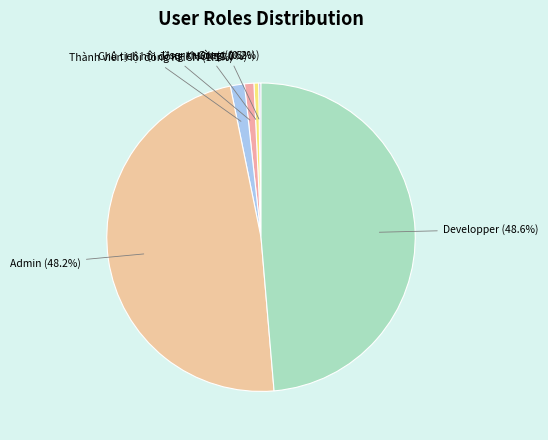

Does any single category account for the majority?

No